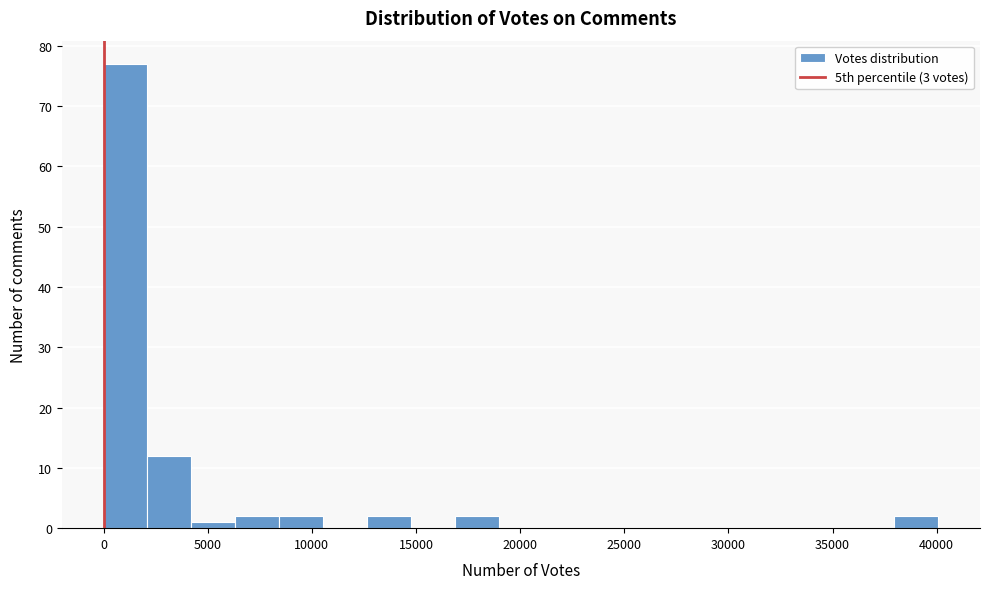

Reading left to right, transcribe this chart: for each bar, give the range it covers on the x-axis and its height. Neither the bar edges nor the heights are printed on the chart, so give them approximately, as read against the axes.

0 to 2000: 77
2000 to 4000: 12
4000 to 6500: 1
6500 to 8500: 2
8500 to 10500: 2
10500 to 12500: 0
12500 to 15000: 2
15000 to 17000: 0
17000 to 19000: 2
19000 to 21000: 0
21000 to 23000: 0
23000 to 25500: 0
25500 to 27500: 0
27500 to 29500: 0
29500 to 31500: 0
31500 to 33500: 0
33500 to 36000: 0
36000 to 38000: 0
38000 to 40000: 2